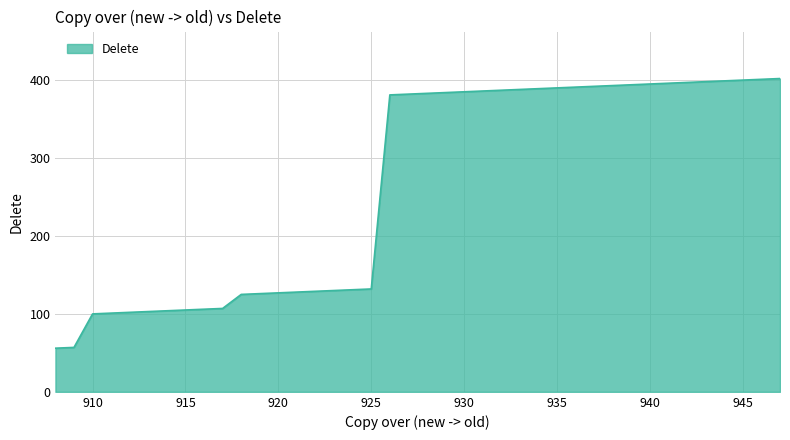

What is the difference between the maximum and minimum values?

346